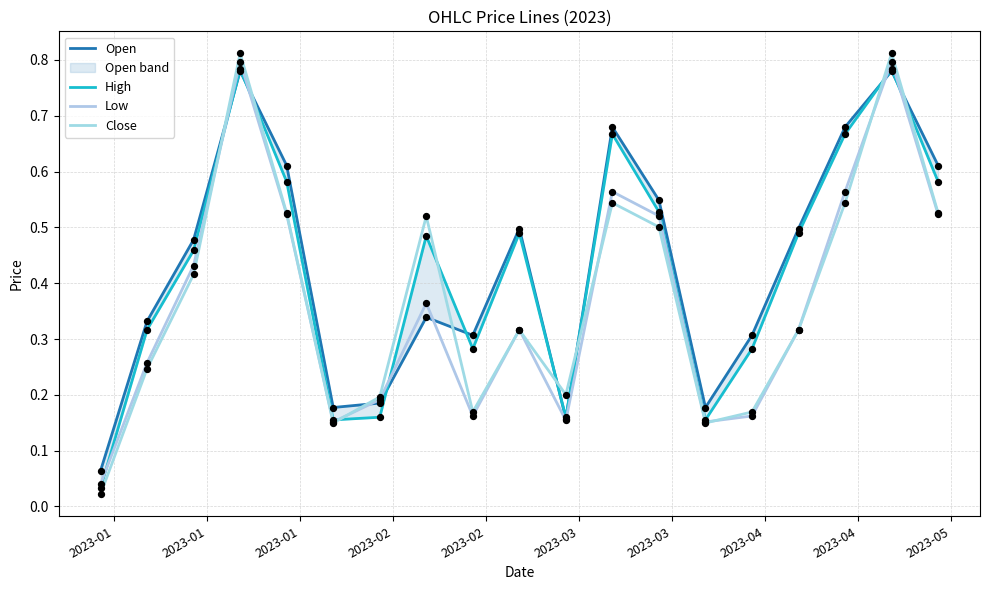

What are all the series names shown in the legend?

Open, High, Low, Close